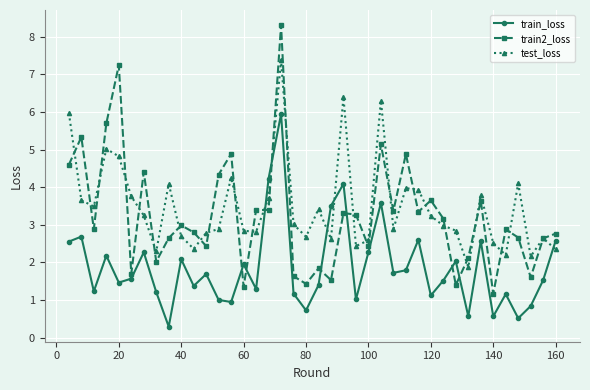

True or false: train_loss has more than 0 points higher than both neighbors.

True